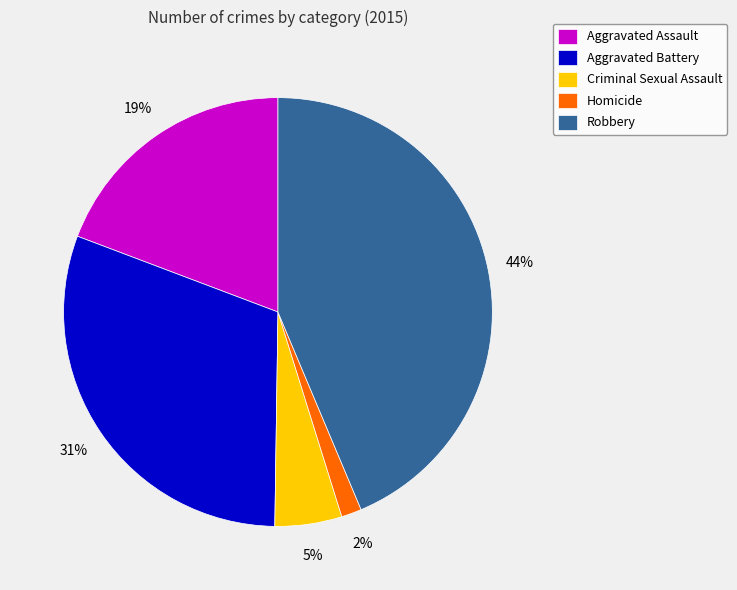

To the nearest percent, what is the difference between the Robbery and Aggravated Battery slice percentages?

13%